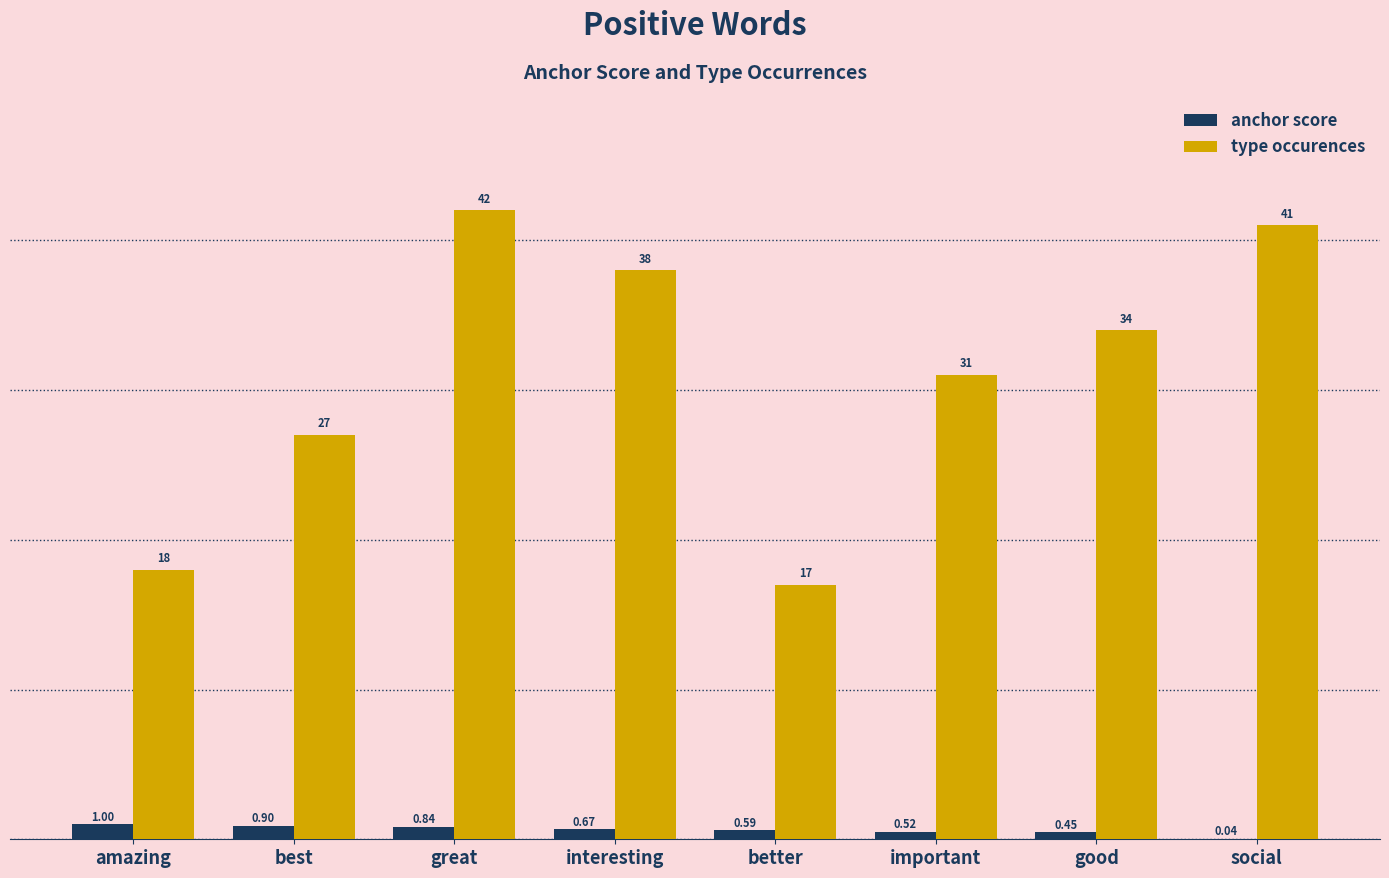

Between amazing and good, which series saw the biggest shift?

type occurences